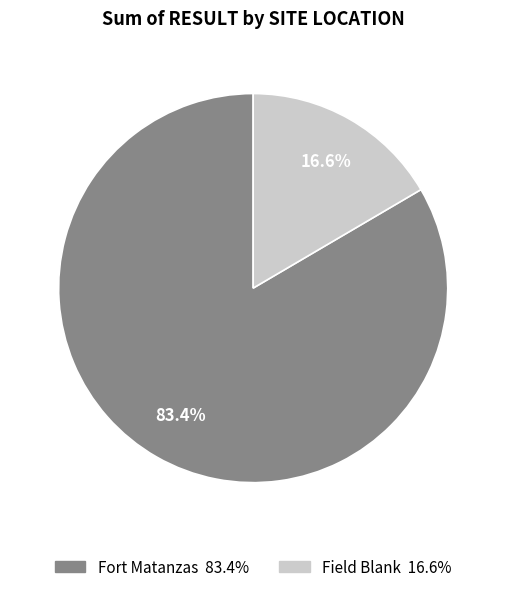

Is there a majority slice in this chart?

Yes